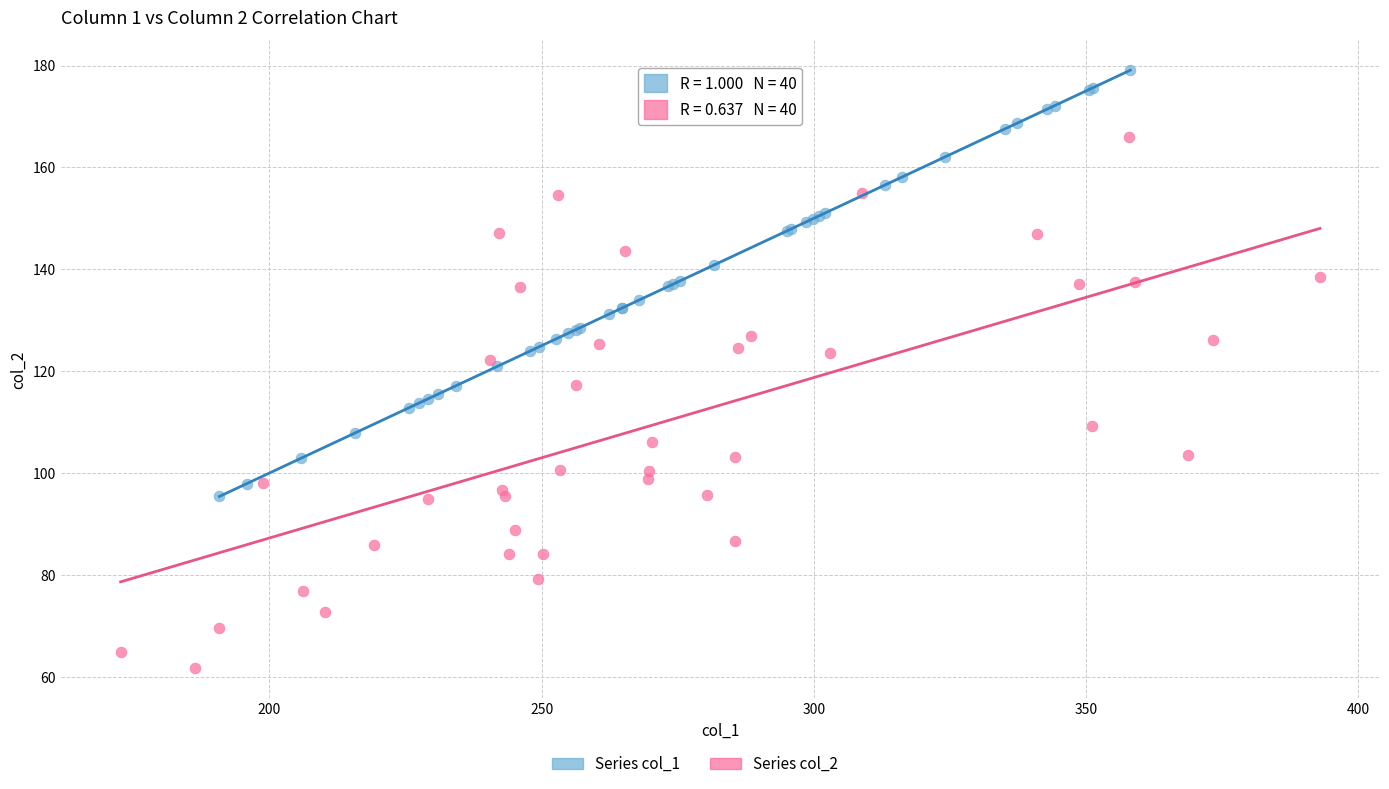

Which series has the largest Y range (max minus min)?

Series col_2